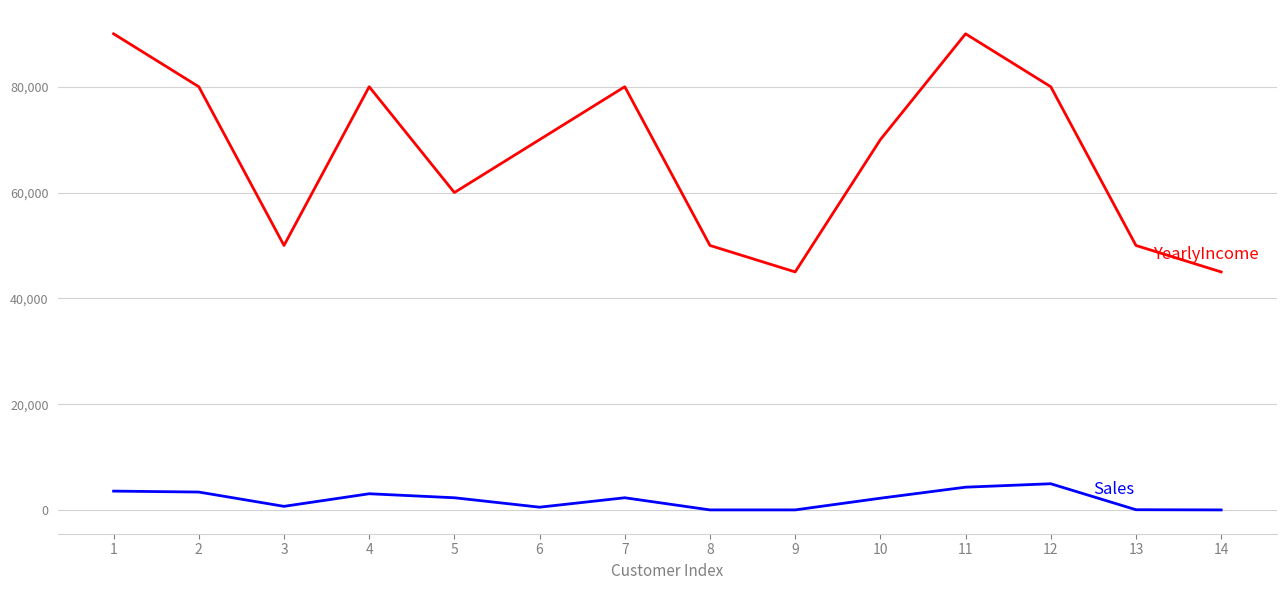

What is the spread (max minus min) of values at 2?

76600.0